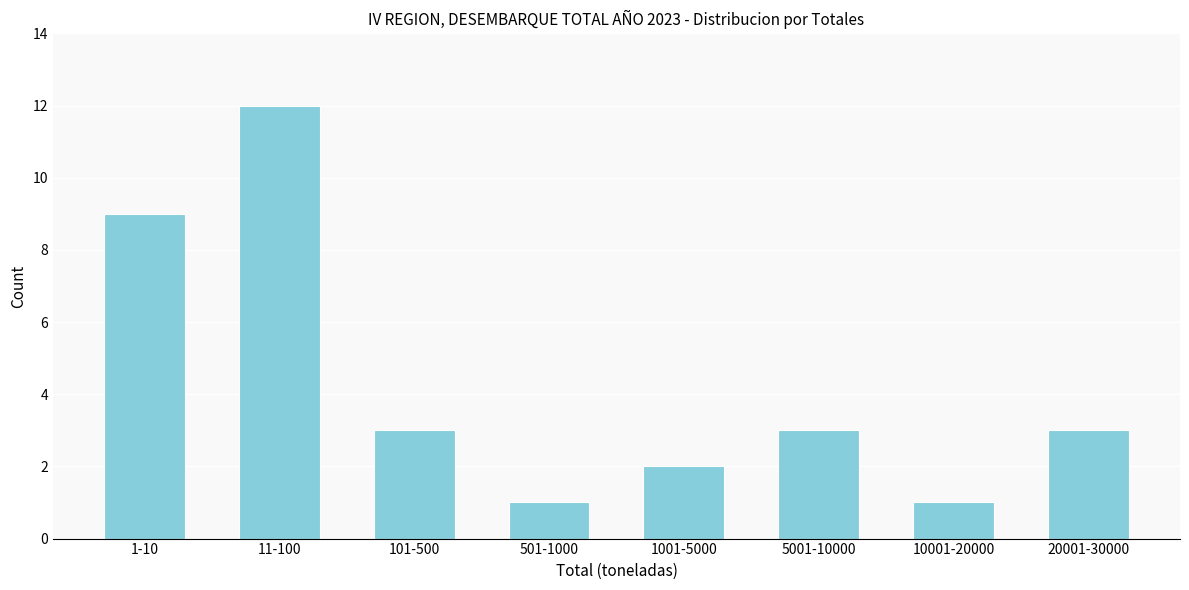

Reading right to left, extract all data points from this chart.

3	1	3	2	1	3	12	9